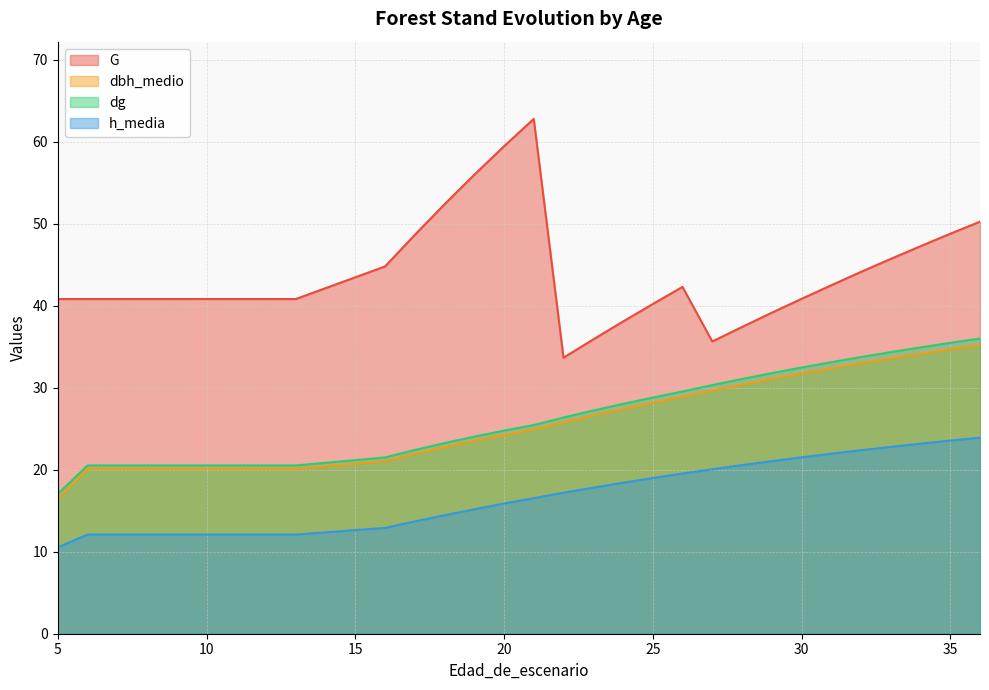

What is the value of the h_media point at the 30th from the left?

23.9